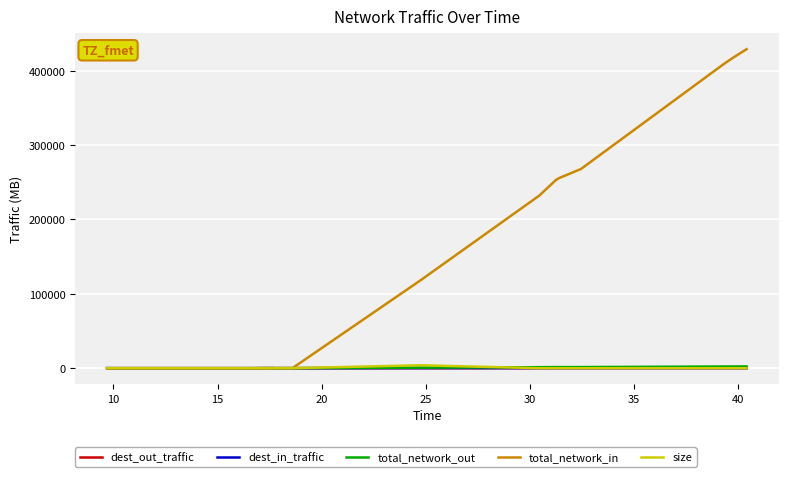

Which series has the largest total across all categories?

total_network_in